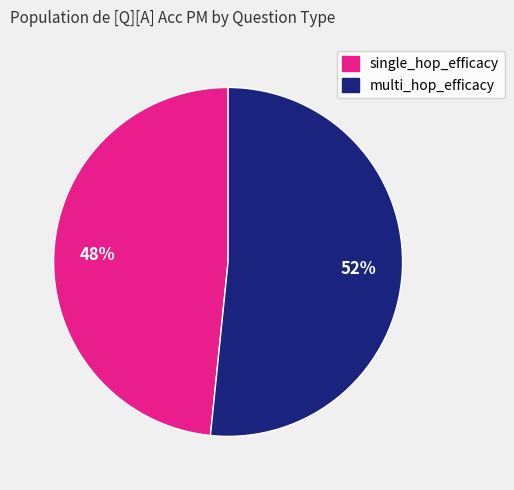

To the nearest percent, what is the combined percentage of multi_hop_efficacy and single_hop_efficacy?

100%